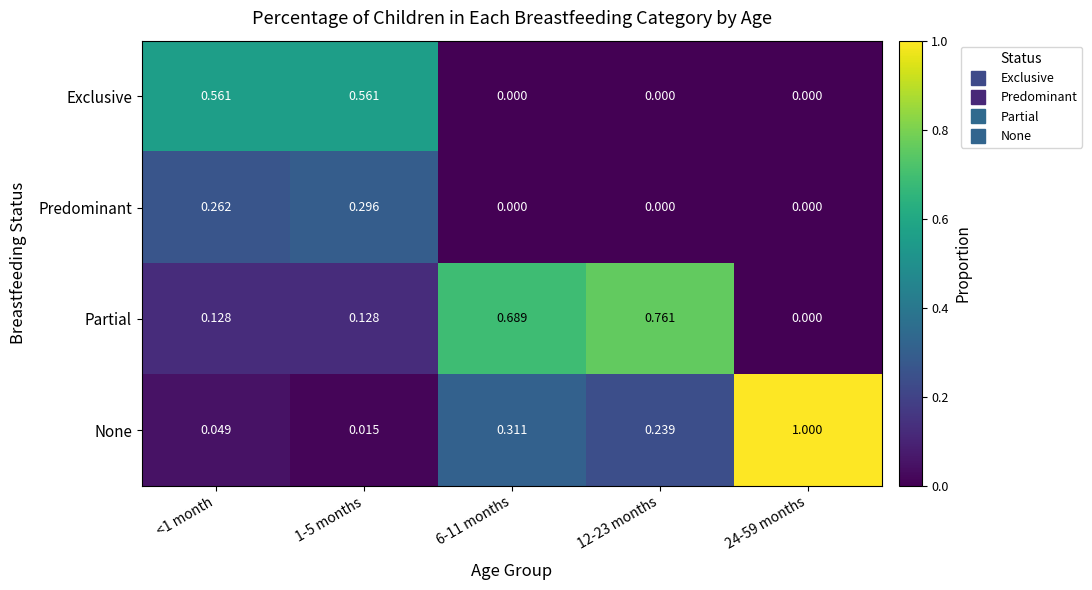

Rank the series at 1-5 months from lowest to highest value.

None, Partial, Predominant, Exclusive